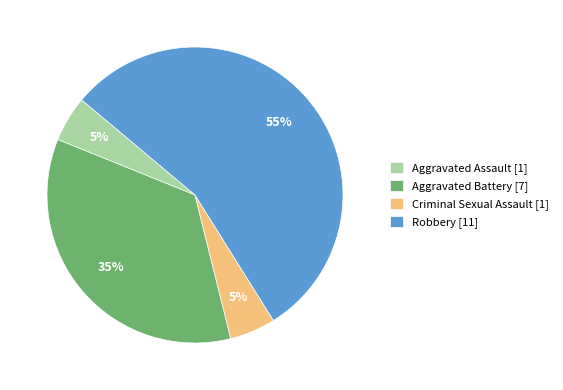

What is the ratio of the value at Criminal Sexual Assault to the value at Aggravated Assault?

1.0